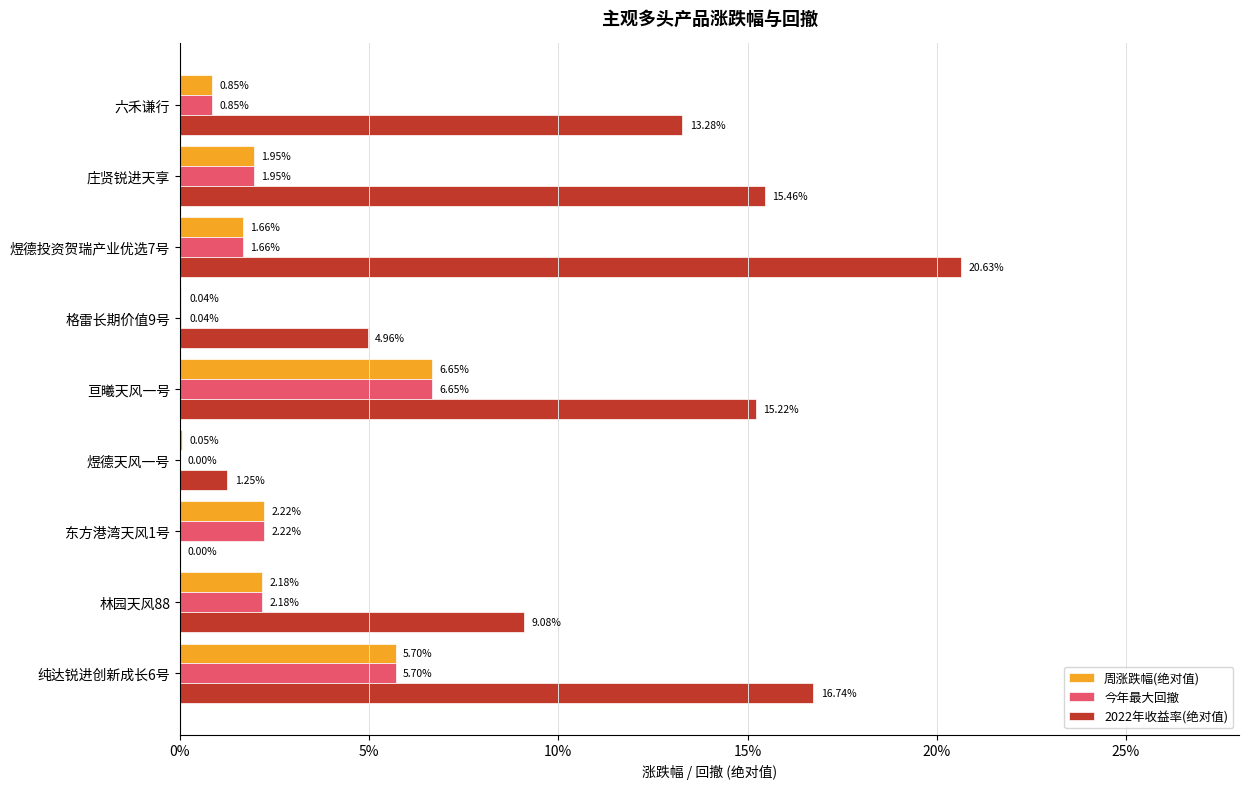

What are all the series names shown in the legend?

周涨跌幅(绝对值), 今年最大回撤, 2022年收益率(绝对值)